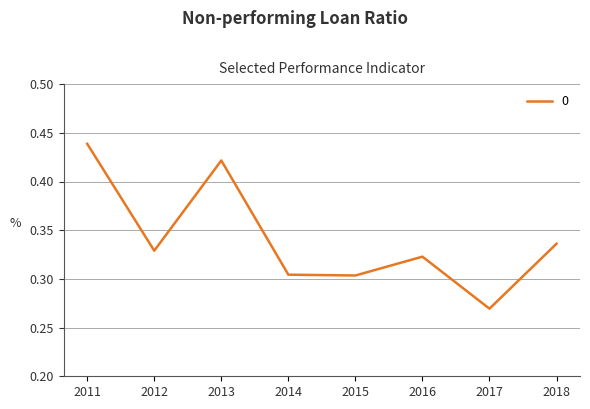

What is the difference between the maximum and minimum values?

0.2